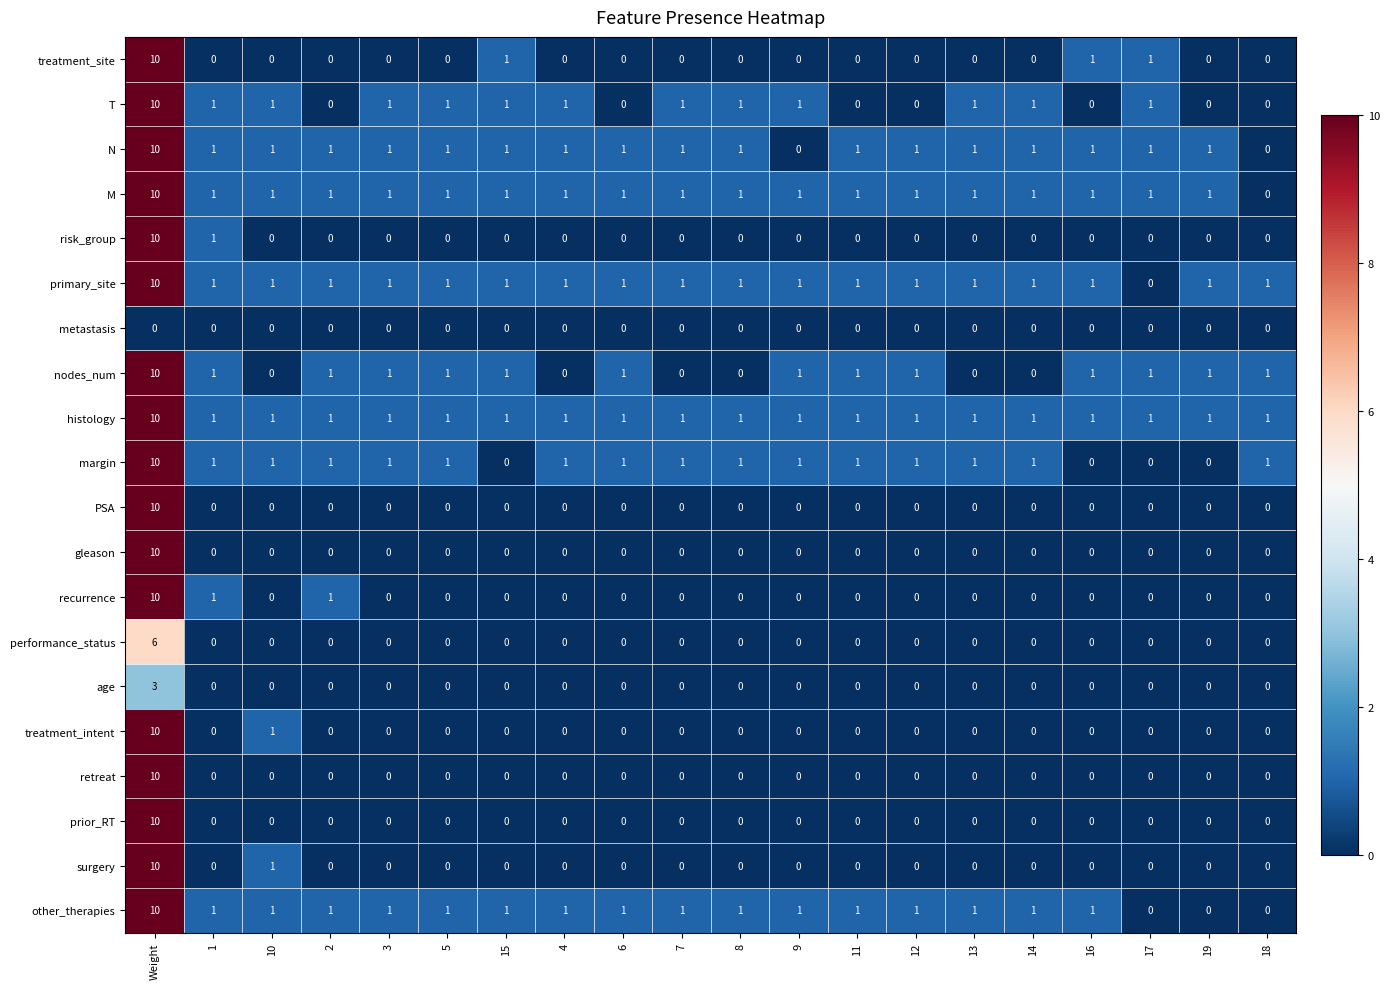

The performance_status series shows -2 at 7. True or false?

False